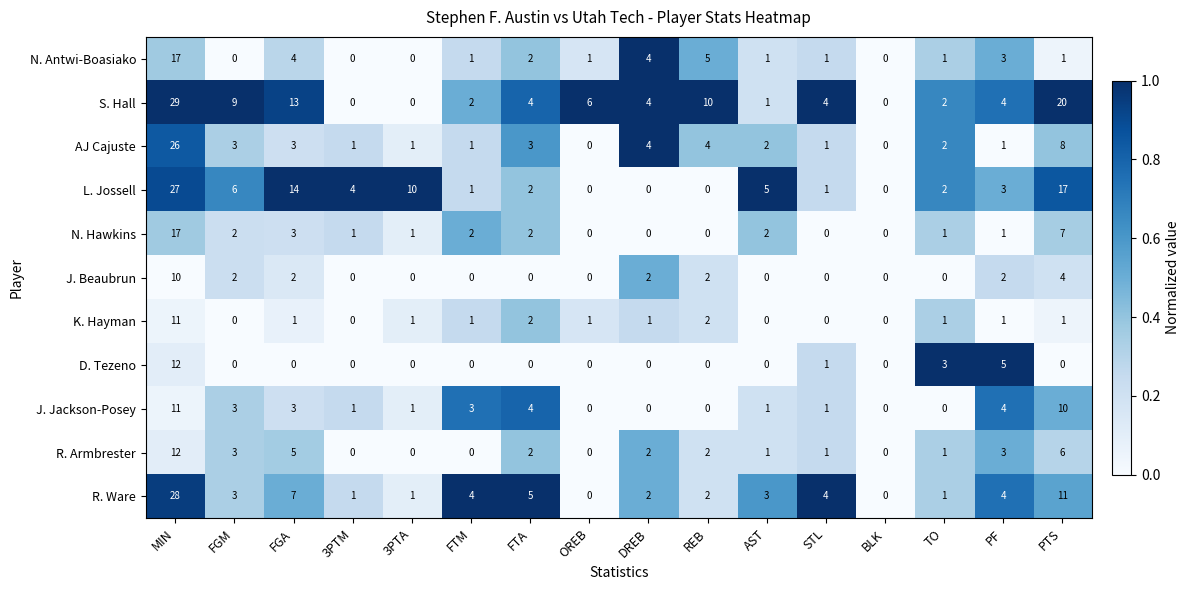

What is the average value of the S. Hall series?

7